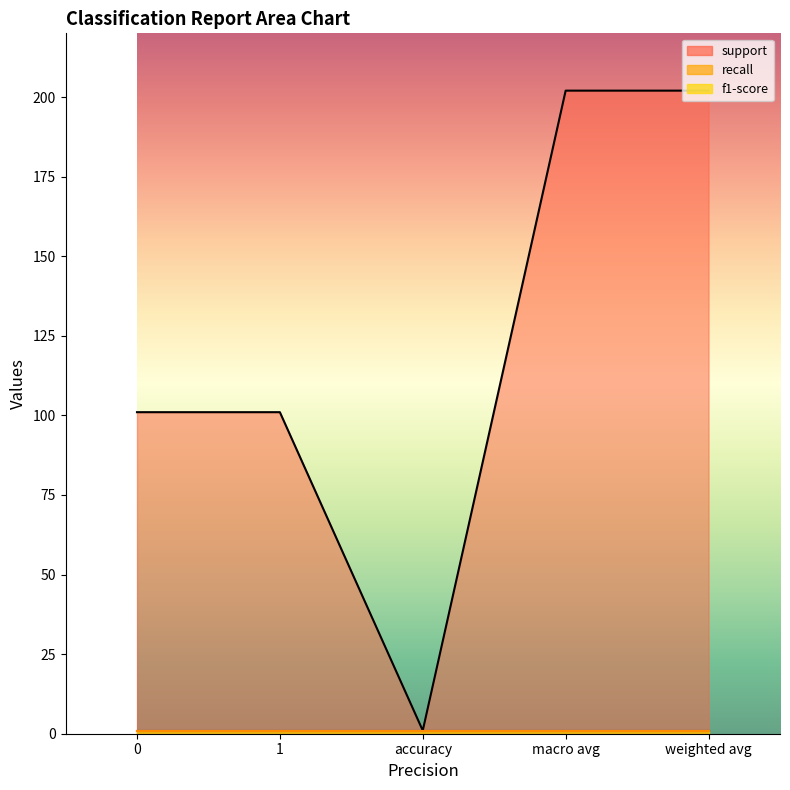

True or false: f1-score has more than 2 interior local peaks.

False